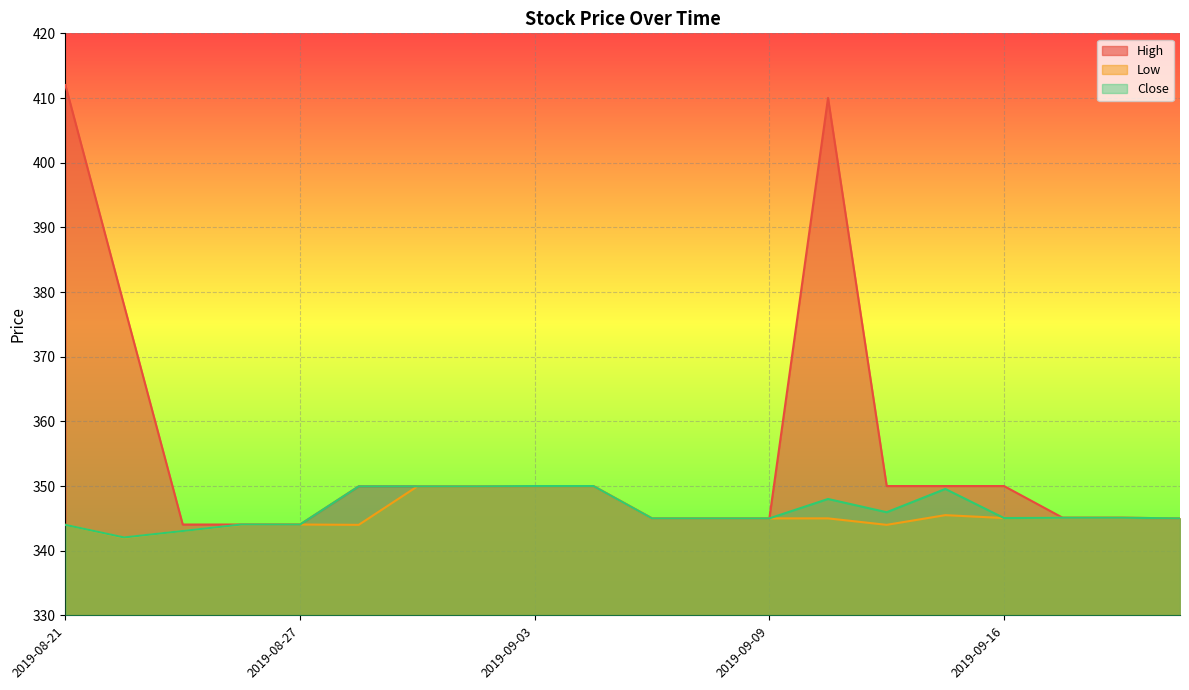

True or false: Close and Low cross at least once.

False